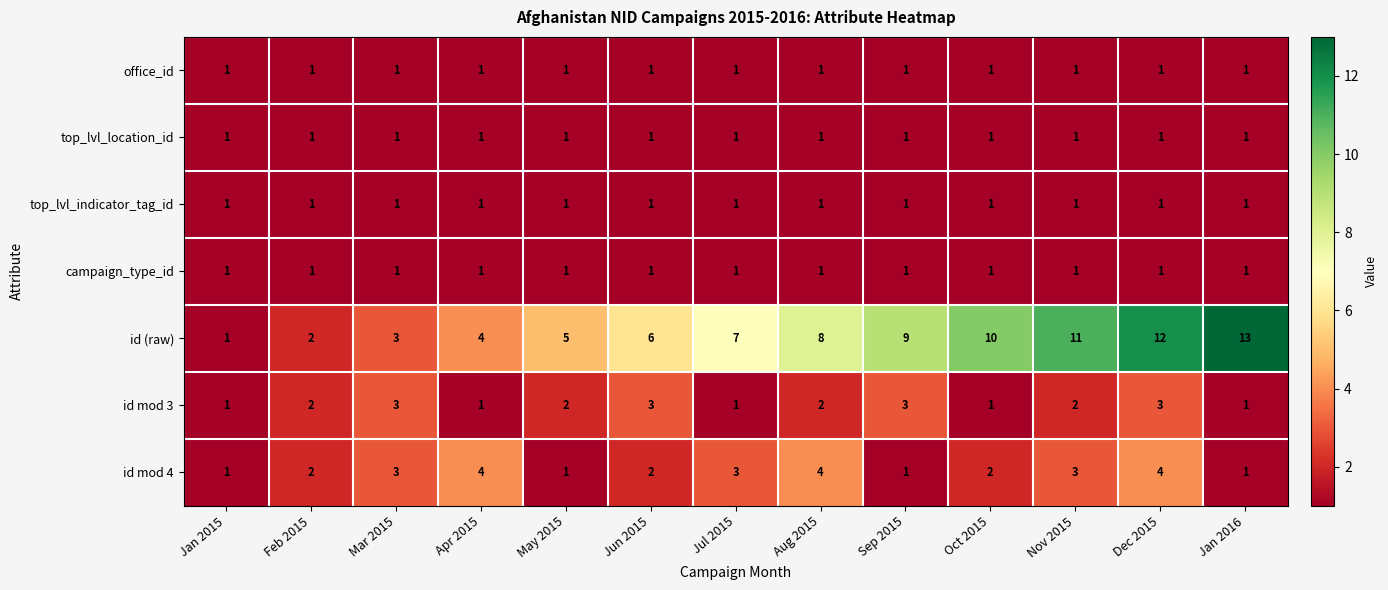

At which category is the sum across all series the highest?

Dec 2015